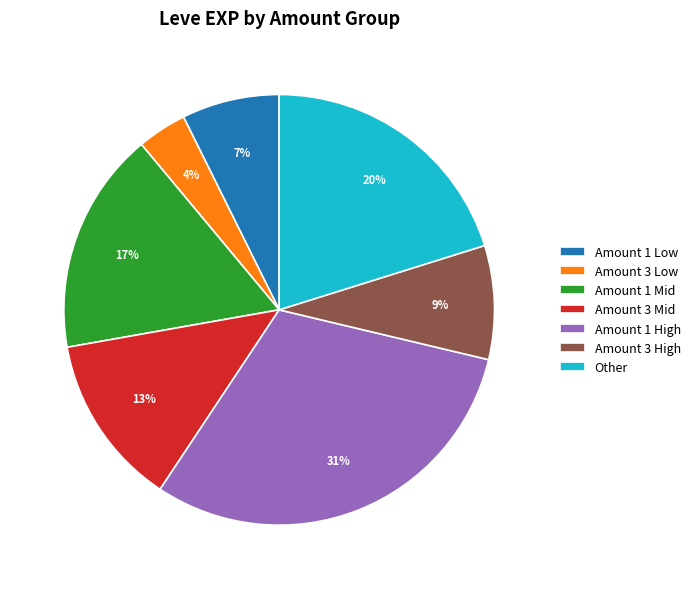

Is there any slice that represents more than half of the pie?

No